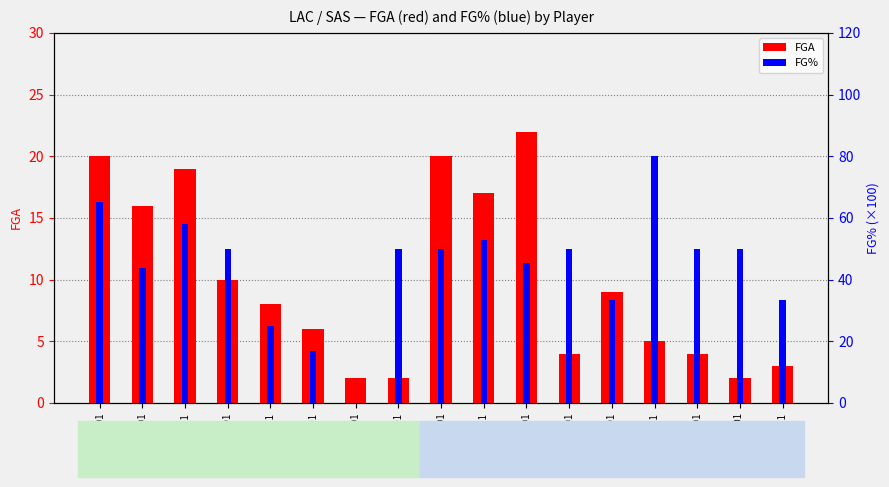

What is the value of the FG% bar at the 8th from the left?

50.0